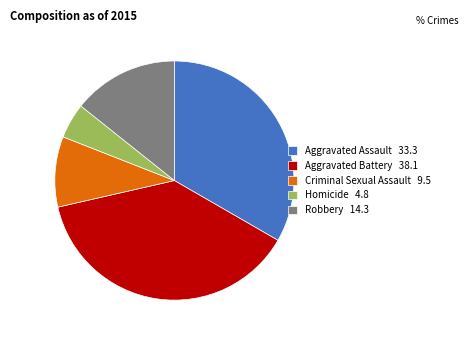

True or false: Criminal Sexual Assault accounts for 1% of the total.

False